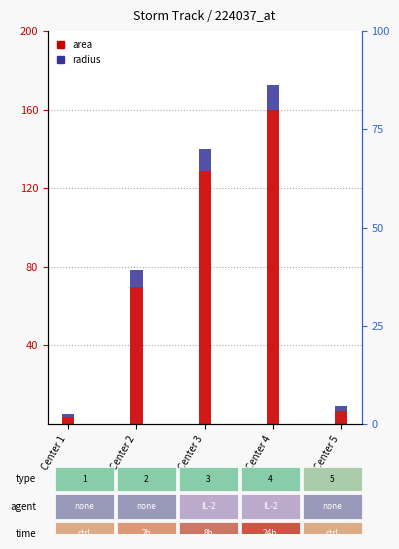

Rank the categories by area value from highest to lowest.

Center 4, Center 3, Center 2, Center 5, Center 1